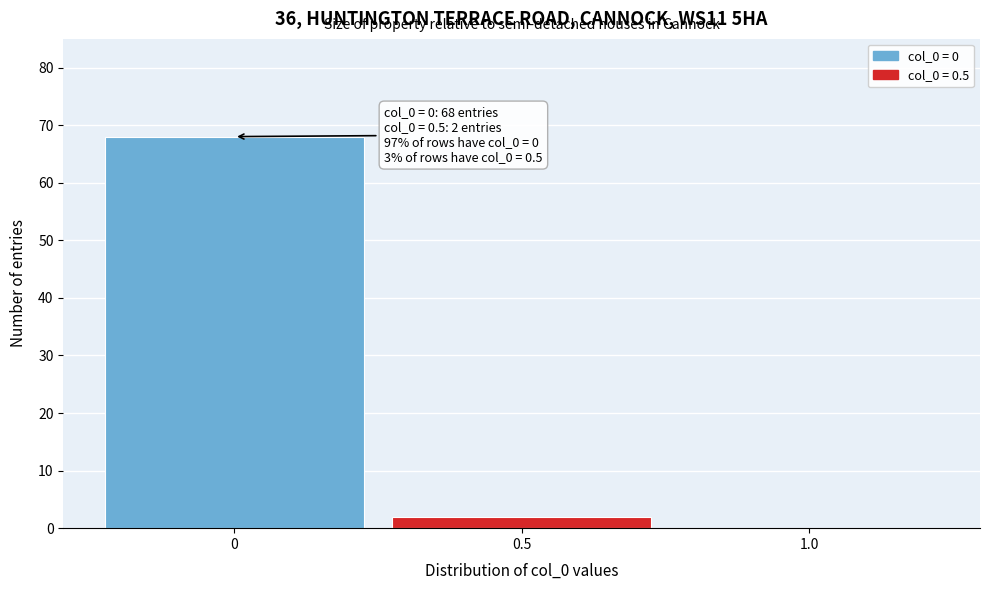

Which range on the x-axis has the tallest bar?

-0.25 to 0.25